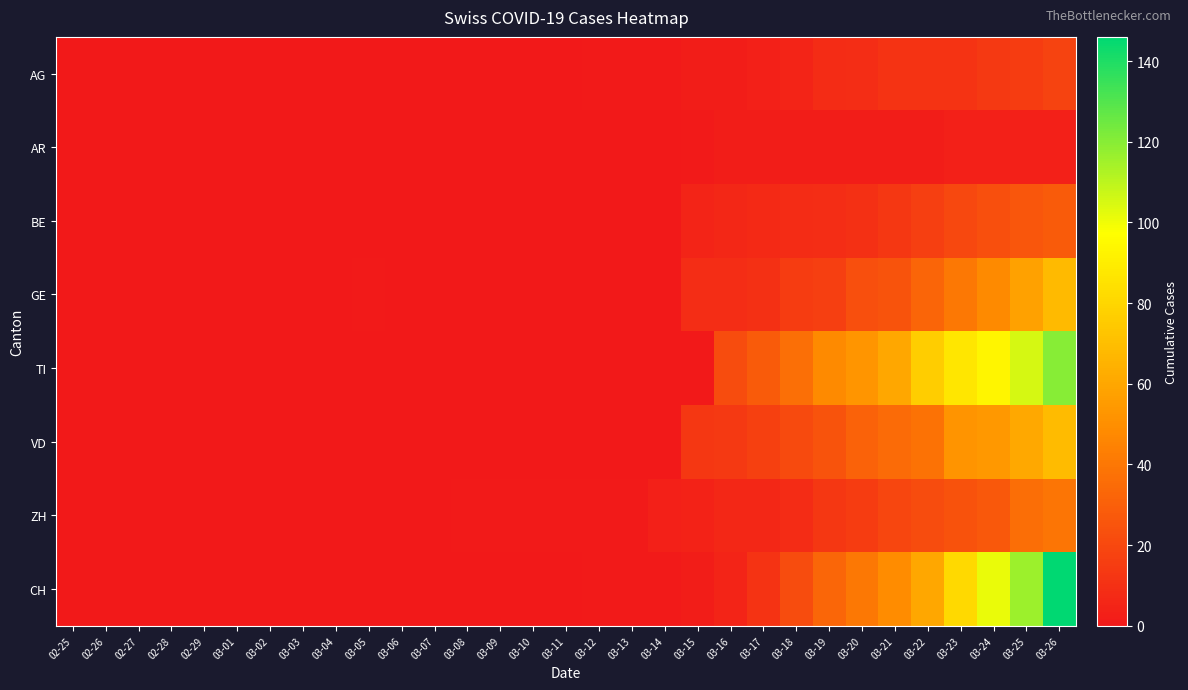

Reading left to right, what are all the values shown in this chart?

AG: 02-25=0	02-26=0	02-27=0	02-28=0	02-29=0	03-01=0	03-02=0	03-03=0	03-04=0	03-05=0	03-06=0	03-07=0	03-08=0	03-09=0	03-10=0	03-11=0	03-12=1	03-13=1	03-14=1	03-15=2	03-16=2	03-17=3	03-18=5	03-19=8	03-20=9	03-21=11	03-22=11	03-23=11	03-24=14	03-25=15	03-26=18
AR: 02-25=0	02-26=0	02-27=0	02-28=0	02-29=0	03-01=0	03-02=0	03-03=0	03-04=0	03-05=0	03-06=0	03-07=0	03-08=0	03-09=0	03-10=0	03-11=0	03-12=0	03-13=0	03-14=0	03-15=1	03-16=2	03-17=2	03-18=2	03-19=2	03-20=2	03-21=2	03-22=2	03-23=3	03-24=3	03-25=3	03-26=3
BE: 02-25=0	02-26=0	02-27=0	02-28=0	02-29=0	03-01=0	03-02=0	03-03=0	03-04=0	03-05=0	03-06=0	03-07=0	03-08=0	03-09=0	03-10=0	03-11=0	03-12=0	03-13=0	03-14=0	03-15=5	03-16=6	03-17=7	03-18=8	03-19=9	03-20=10	03-21=13	03-22=16	03-23=20	03-24=23	03-25=26	03-26=28
GE: 02-25=0	02-26=0	02-27=0	02-28=0	02-29=0	03-01=0	03-02=0	03-03=0	03-04=0	03-05=1	03-06=0	03-07=0	03-08=0	03-09=0	03-10=0	03-11=0	03-12=0	03-13=0	03-14=0	03-15=9	03-16=9	03-17=10	03-18=15	03-19=16	03-20=23	03-21=25	03-22=32	03-23=40	03-24=48	03-25=58	03-26=68
TI: 02-25=0	02-26=0	02-27=0	02-28=0	02-29=0	03-01=0	03-02=0	03-03=0	03-04=0	03-05=0	03-06=0	03-07=0	03-08=0	03-09=0	03-10=0	03-11=0	03-12=0	03-13=0	03-14=0	03-15=0	03-16=22	03-17=28	03-18=37	03-19=48	03-20=53	03-21=60	03-22=76	03-23=87	03-24=93	03-25=105	03-26=120
VD: 02-25=0	02-26=0	02-27=0	02-28=0	02-29=0	03-01=0	03-02=0	03-03=0	03-04=0	03-05=0	03-06=0	03-07=0	03-08=0	03-09=0	03-10=0	03-11=0	03-12=0	03-13=0	03-14=0	03-15=13	03-16=14	03-17=17	03-18=21	03-19=25	03-20=31	03-21=35	03-22=38	03-23=52	03-24=54	03-25=61	03-26=69
ZH: 02-25=0	02-26=0	02-27=0	02-28=0	02-29=0	03-01=0	03-02=0	03-03=0	03-04=0	03-05=0	03-06=0	03-07=0	03-08=1	03-09=1	03-10=1	03-11=1	03-12=1	03-13=1	03-14=3	03-15=4	03-16=6	03-17=6	03-18=8	03-19=13	03-20=15	03-21=19	03-22=22	03-23=24	03-24=27	03-25=36	03-26=39
CH: 02-25=0	02-26=0	02-27=0	02-28=0	02-29=0	03-01=0	03-02=0	03-03=0	03-04=0	03-05=0	03-06=0	03-07=0	03-08=0	03-09=0	03-10=0	03-11=0	03-12=1	03-13=1	03-14=1	03-15=2	03-16=5	03-17=11	03-18=22	03-19=33	03-20=40	03-21=49	03-22=60	03-23=81	03-24=101	03-25=116	03-26=146